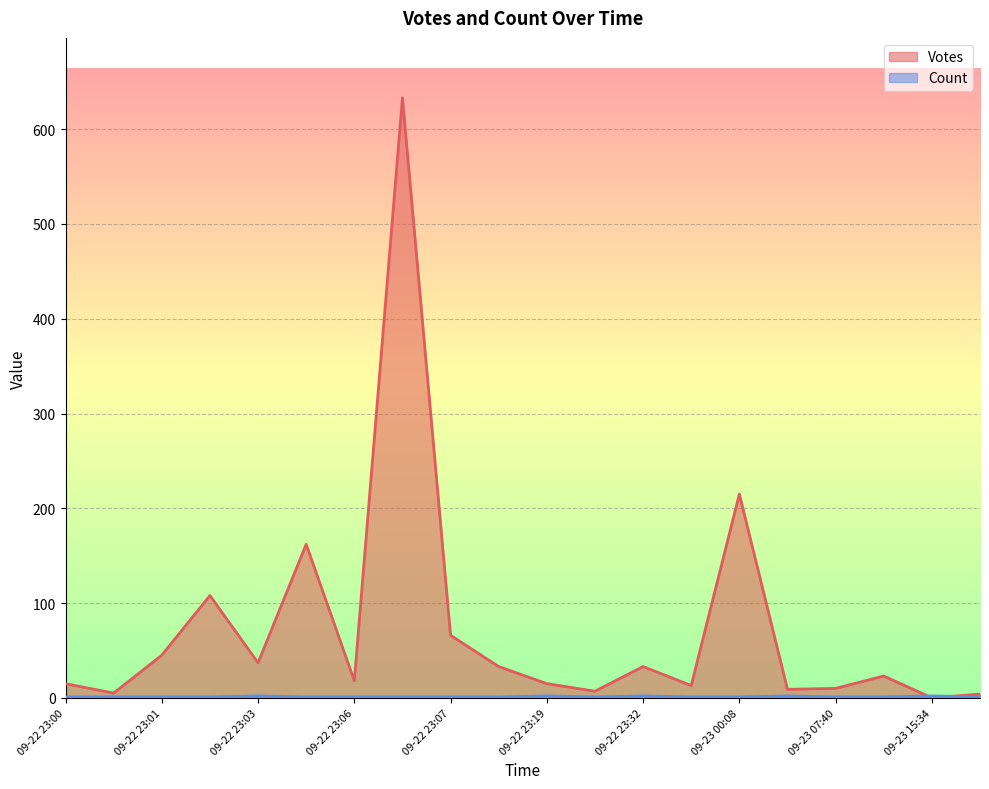

What is the difference between the maximum and minimum values in the Count series?

1